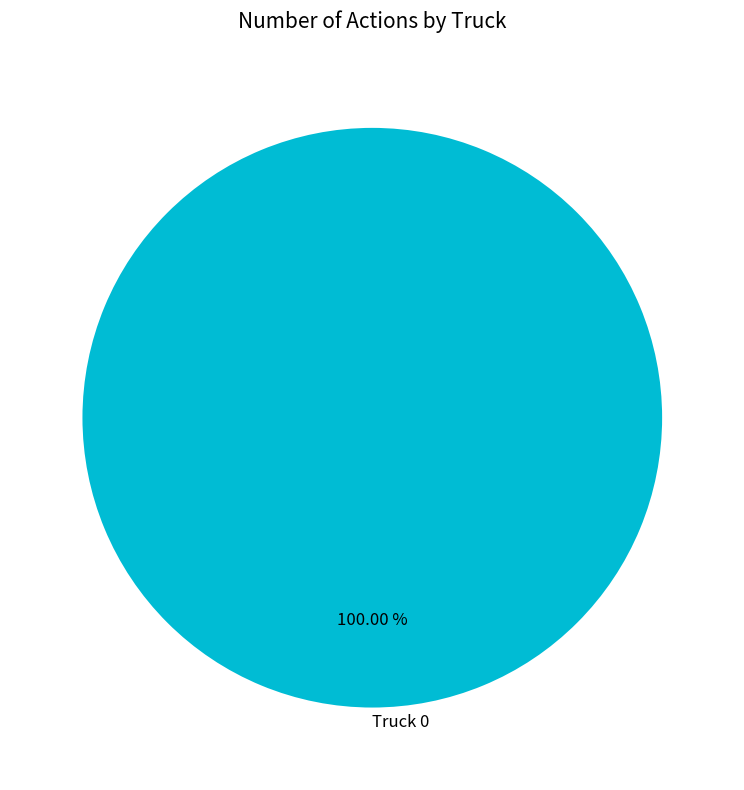

Rank the categories by value from highest to lowest.

Truck 0